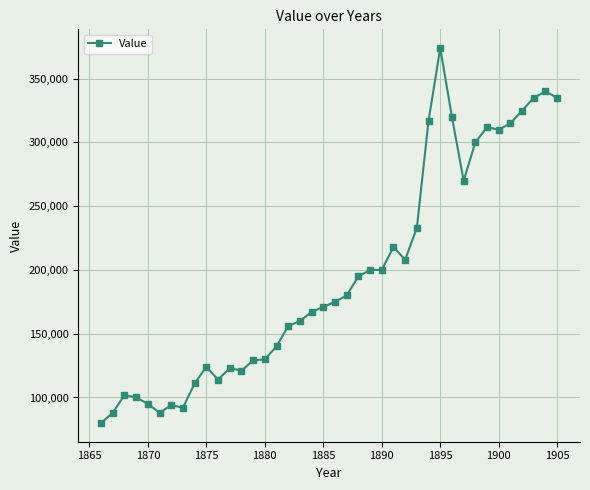

What is the value of the 29th point from the left?

317000